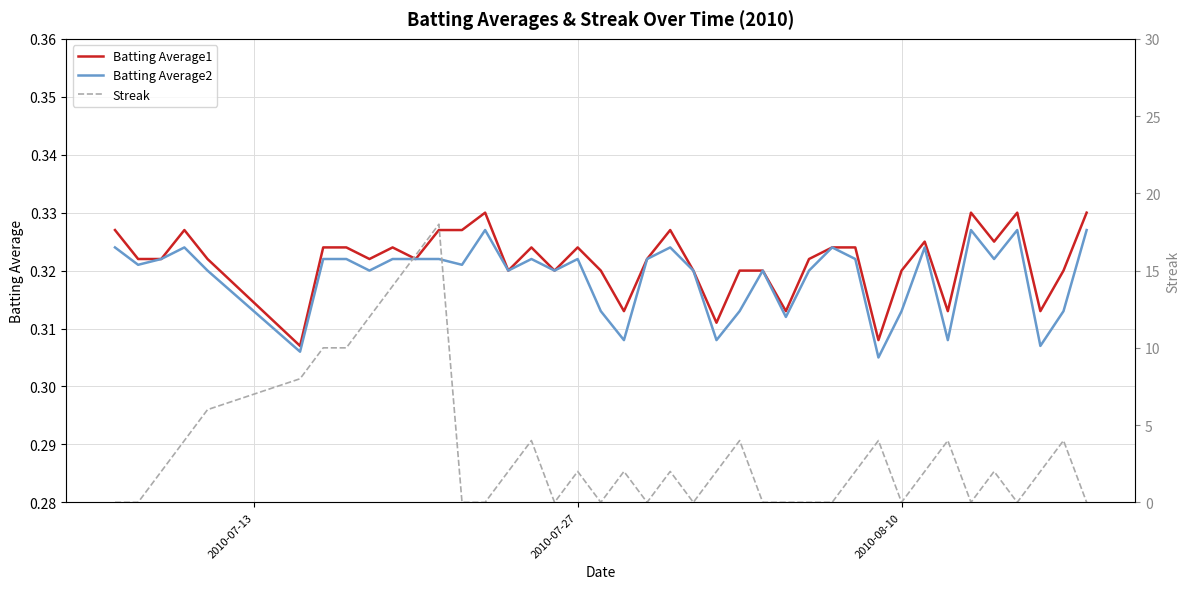

Is it true that Batting Average1 equals 0.5 at 8?

False